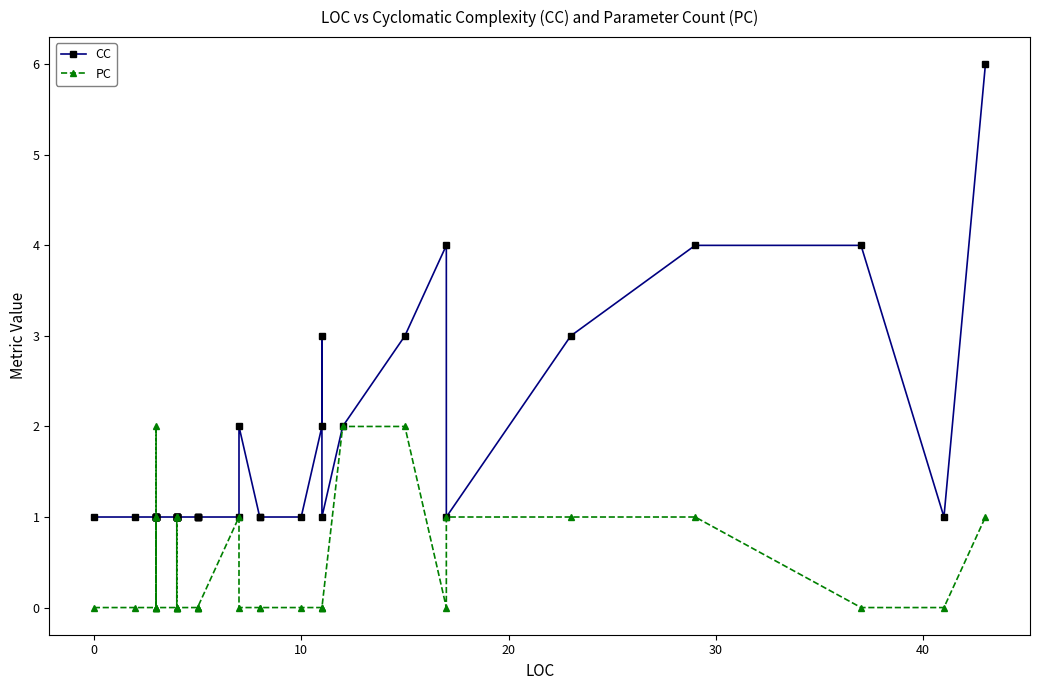

What is the difference between the second highest and minimum values in the CC series?

3